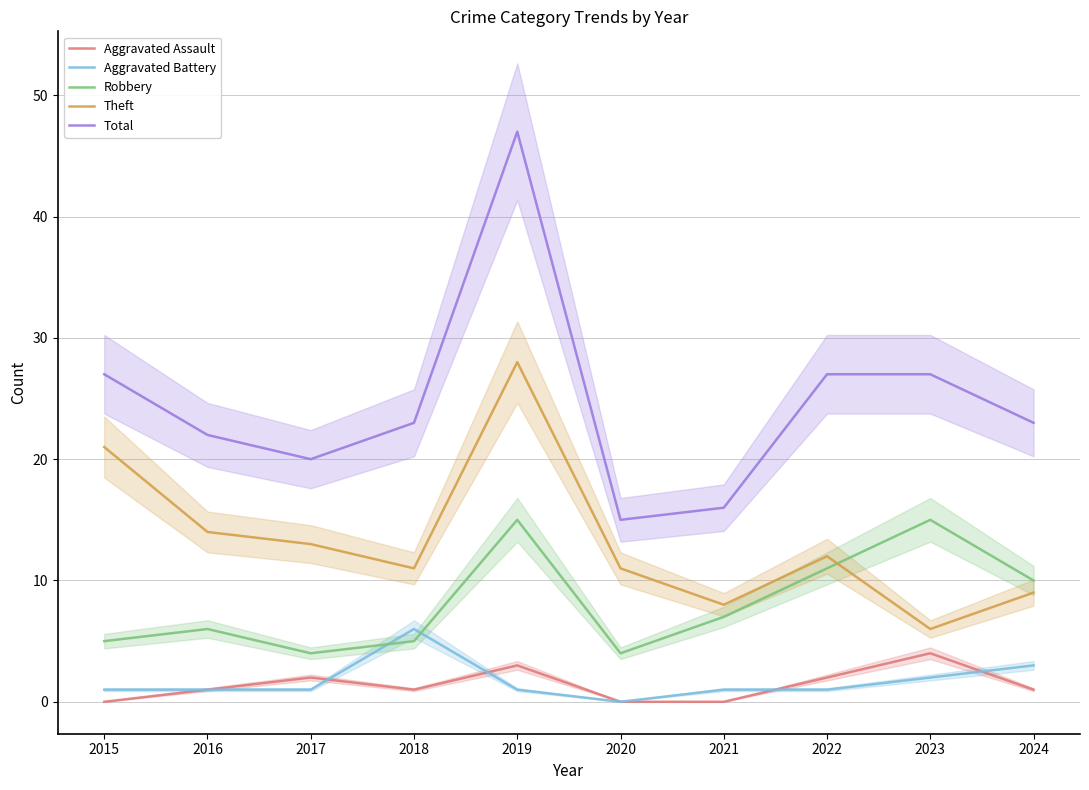

What is the difference between the maximum and minimum values in the Theft series?

22